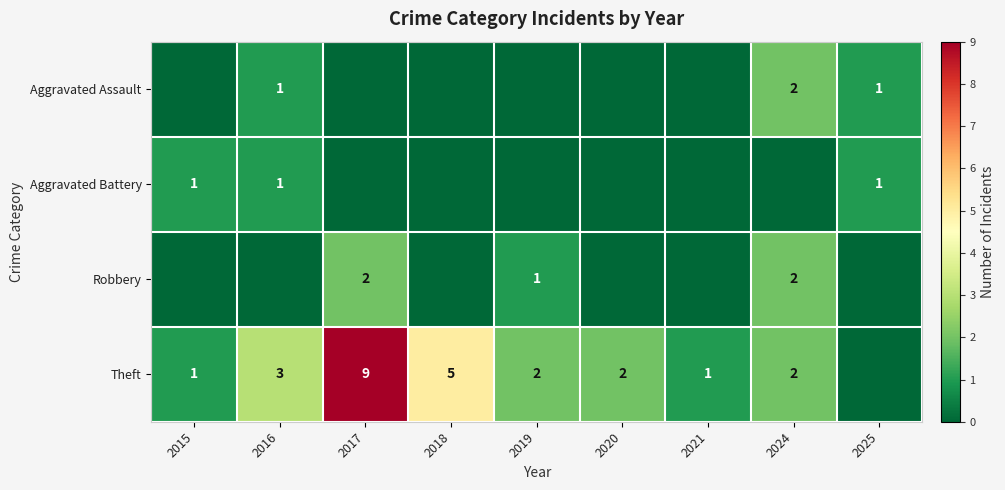

What is the total value across all series at 2025?

2